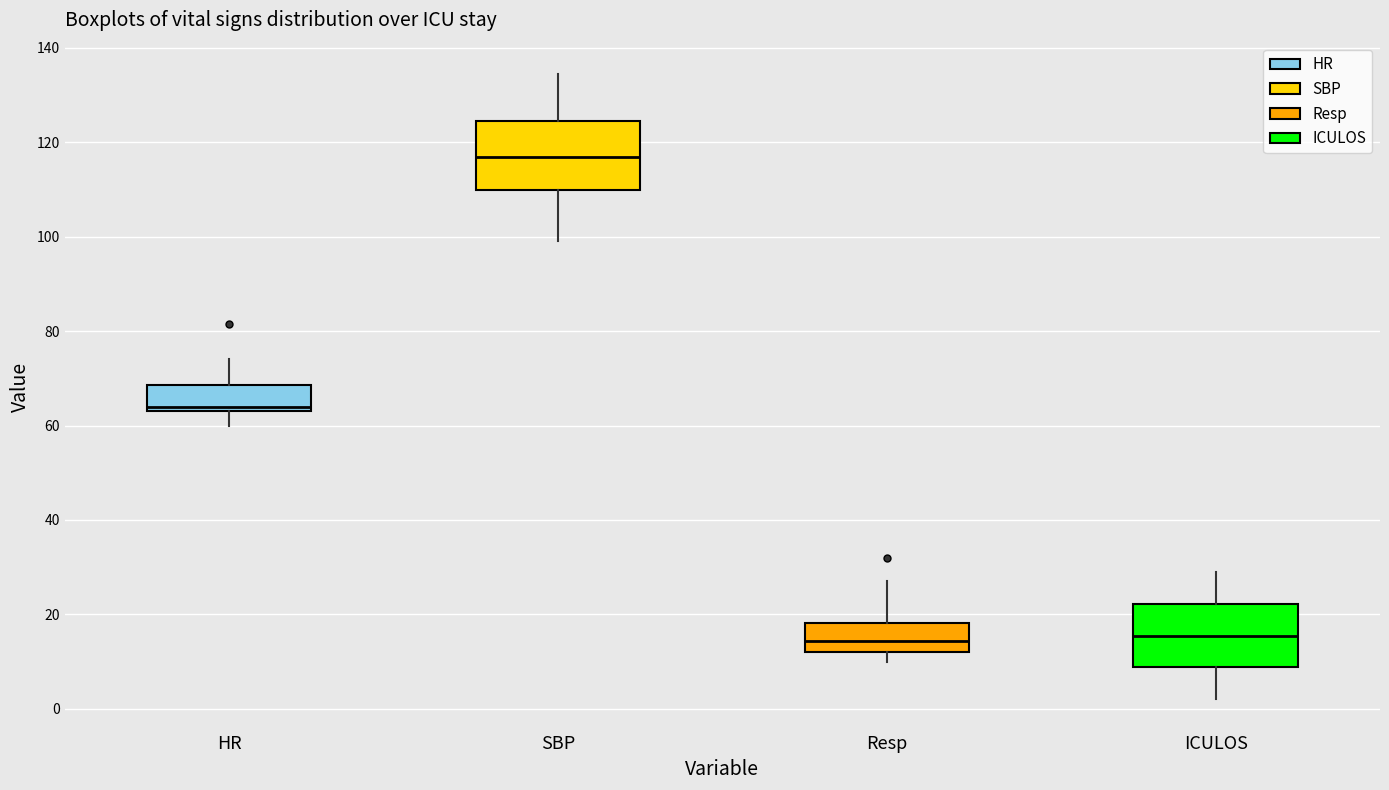

Reading left to right, read every box against the y-axis: the position of its median line, the range the box covers, and the ends of its whiskers. The values are not printed on the chart, so give them approximately, as read against the axis.

HR: median 64 (just above the box's lower edge), box 64 to 68, whiskers 60 to 74
SBP: median 118, box 110 to 124, whiskers 100 to 134
Resp: median 14, box 12 to 18, whiskers 10 to 28
ICULOS: median 16, box 8 to 22, whiskers 2 to 30